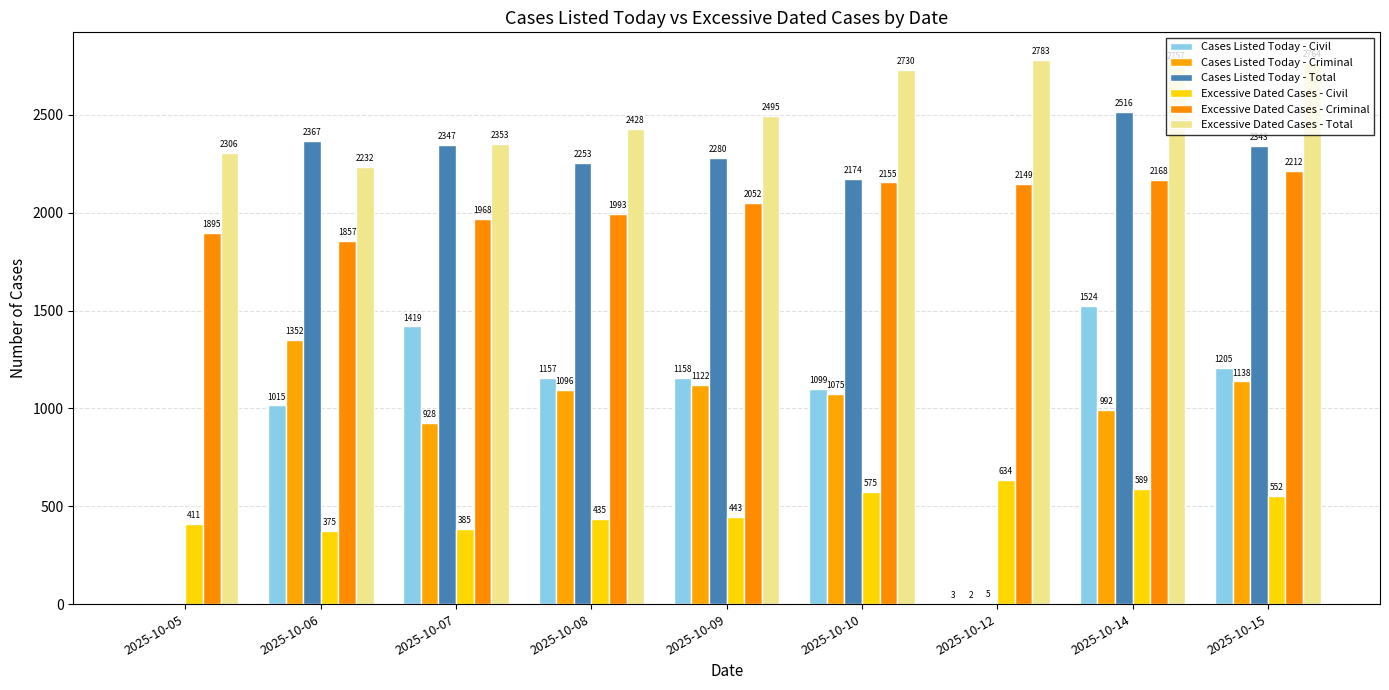

Does the chart contain stacked bars?

No